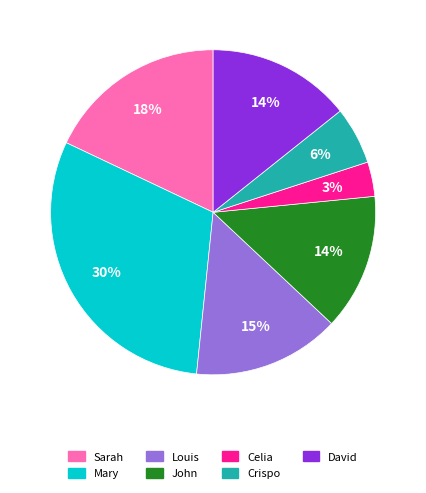

How many slices are in this pie chart?

7